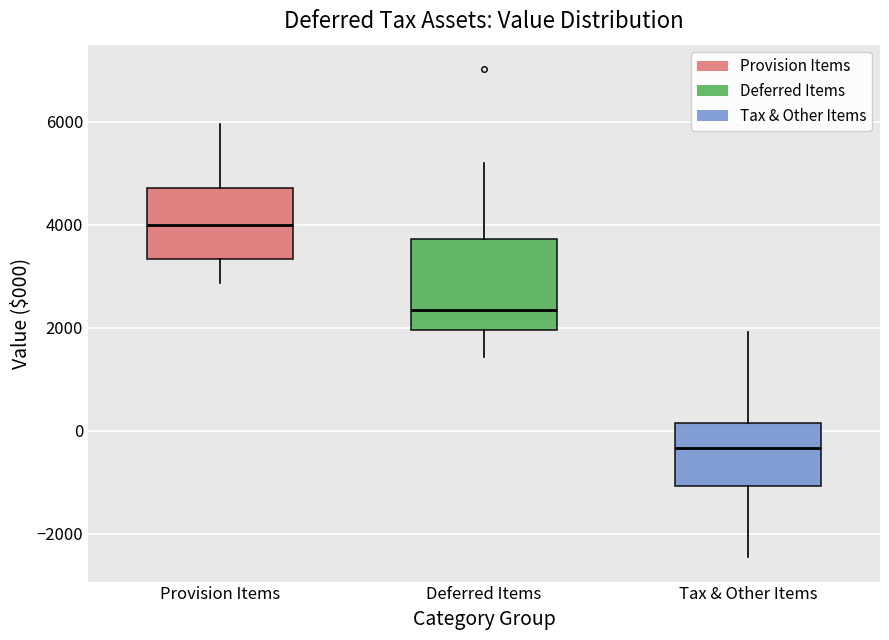

Where does the median line of the box for Deferred Items sit on the y-axis? The values are not printed on the chart, so give them approximately, as read against the axis.

2400